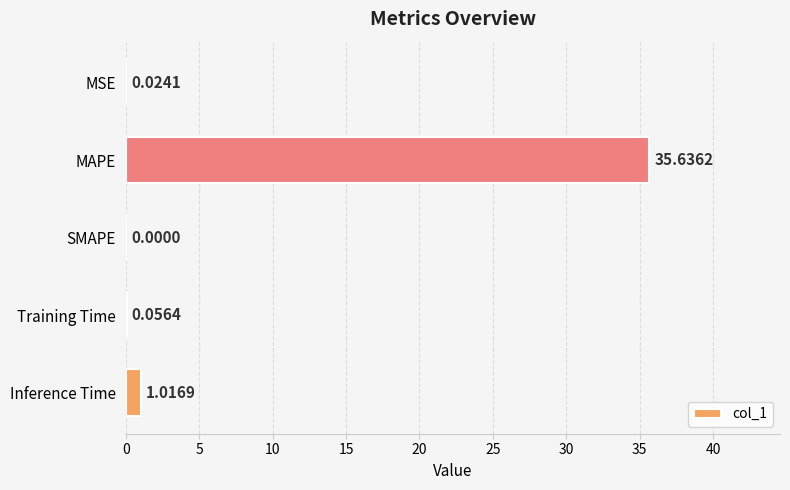

How many values are above zero?

4